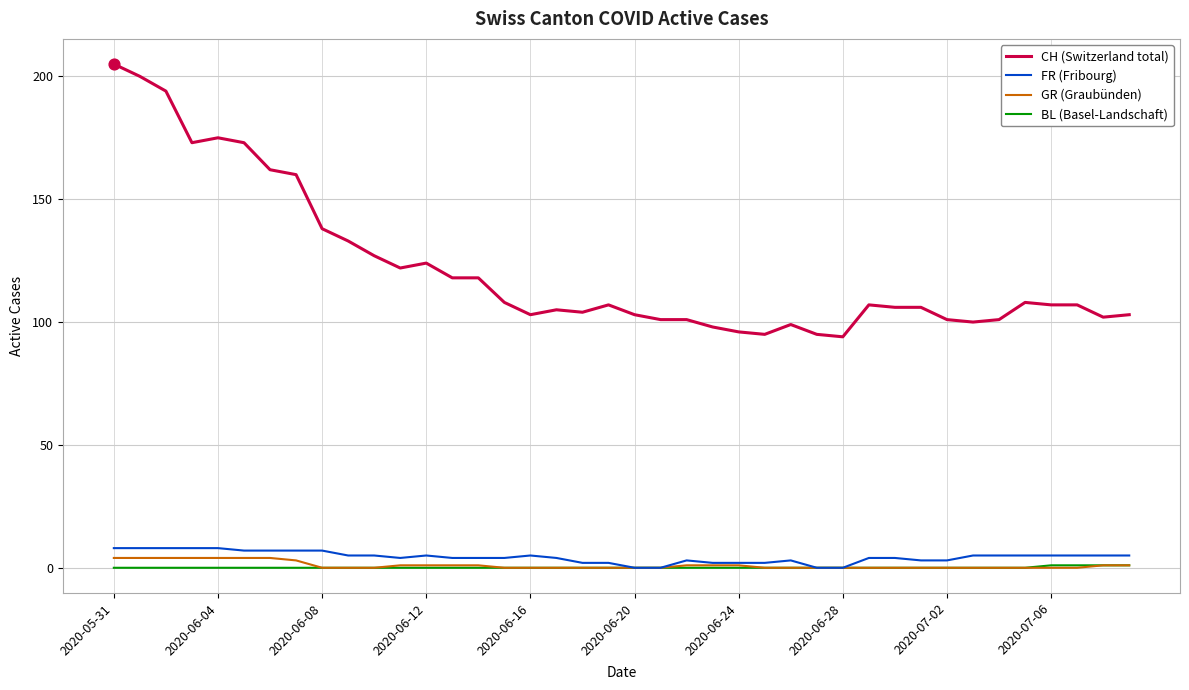

What are all the series names shown in the legend?

CH (Switzerland total), FR (Fribourg), GR (Graubünden), BL (Basel-Landschaft)